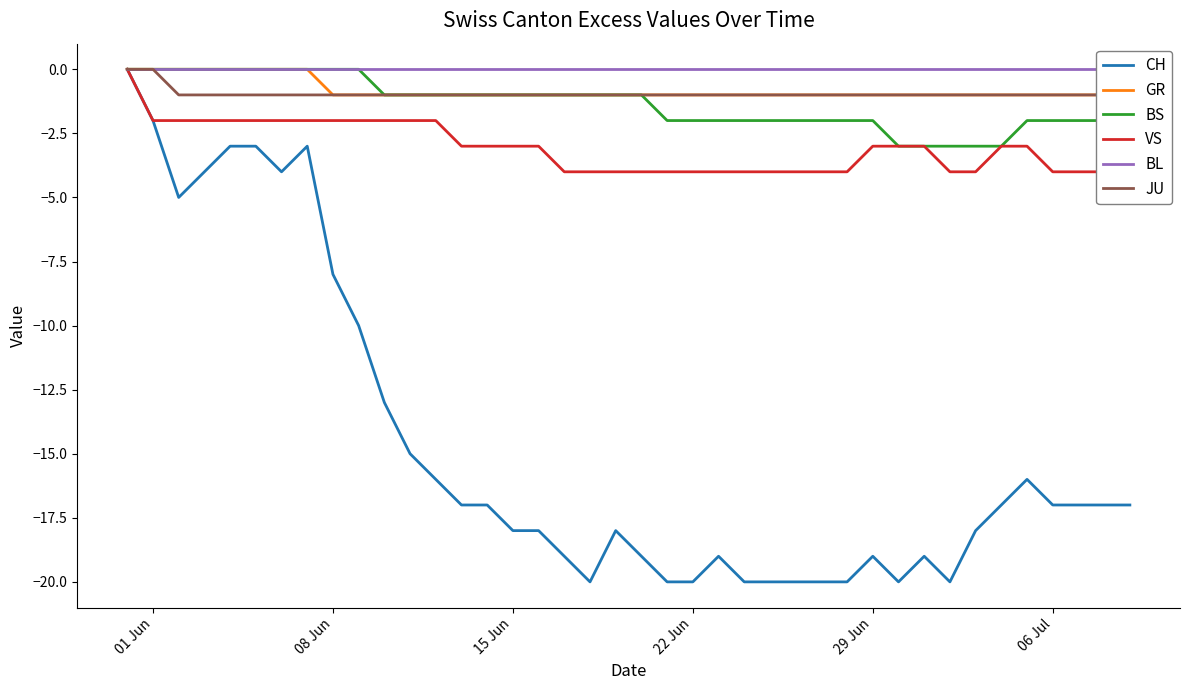

What is the minimum value for GR?

-1